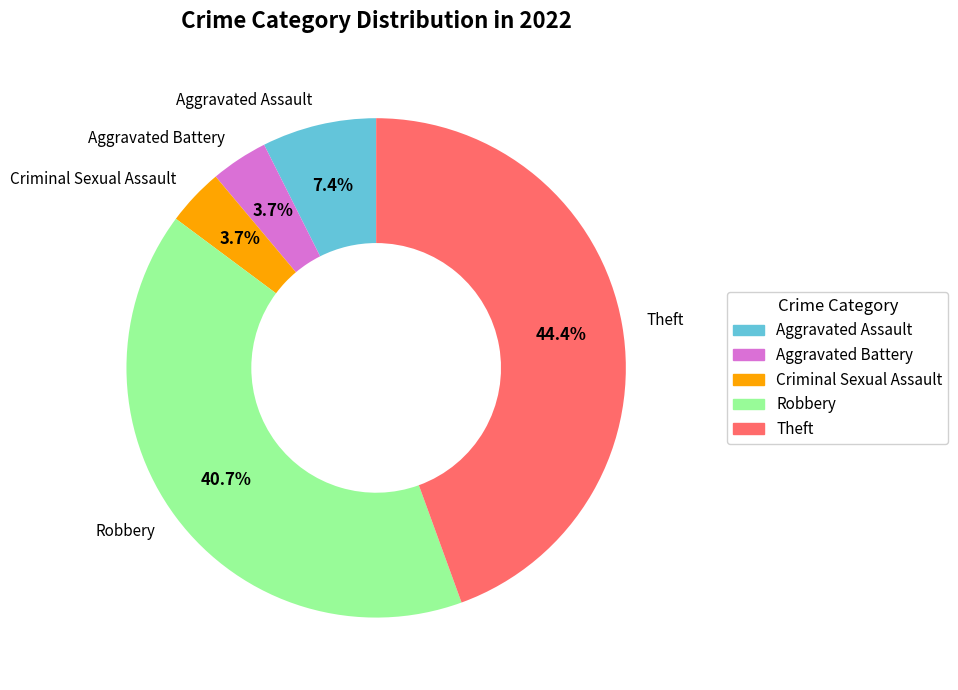

What percentage do Criminal Sexual Assault and Aggravated Battery together represent?

7.4%